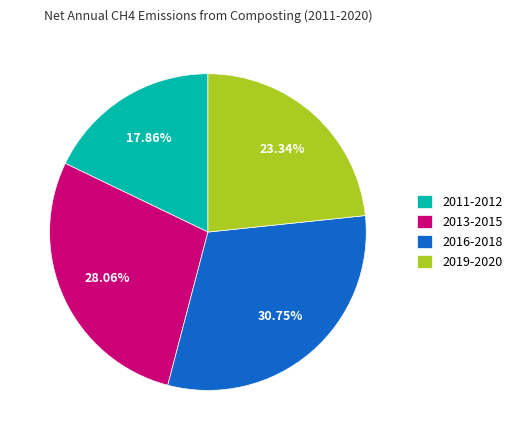

How many segments does this pie chart have?

4